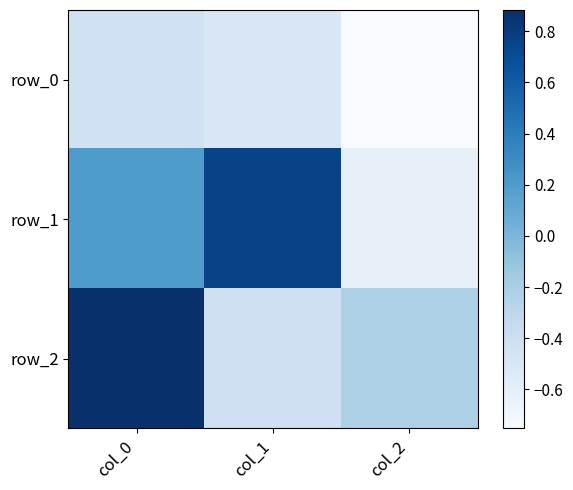

Which category has the lowest value in the row_2 series?

col_1